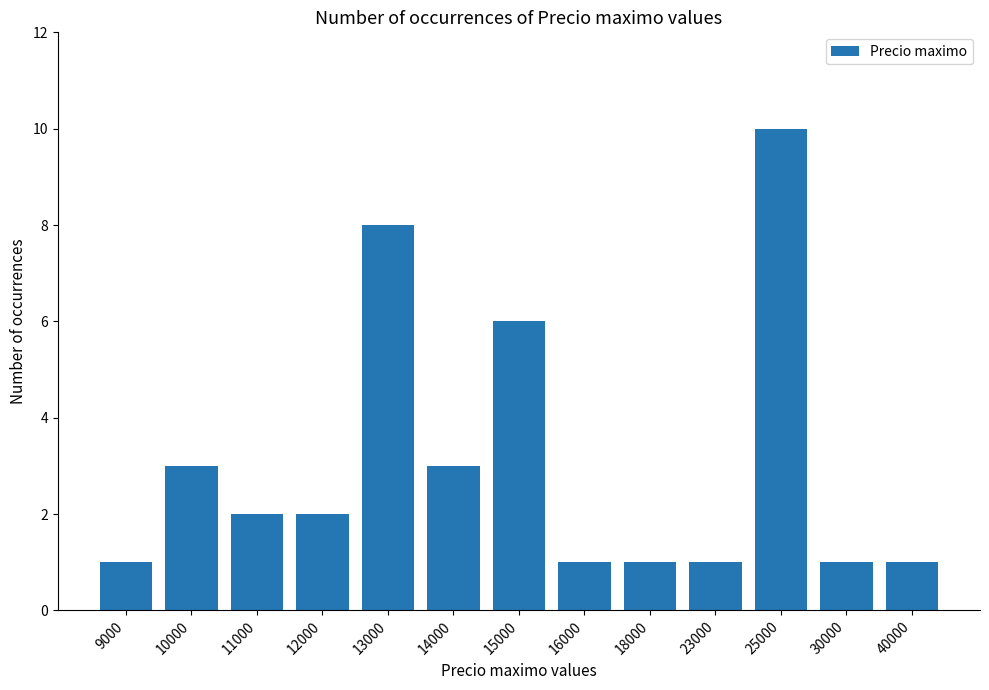

At which category does the chart reach its peak across all series?

25000